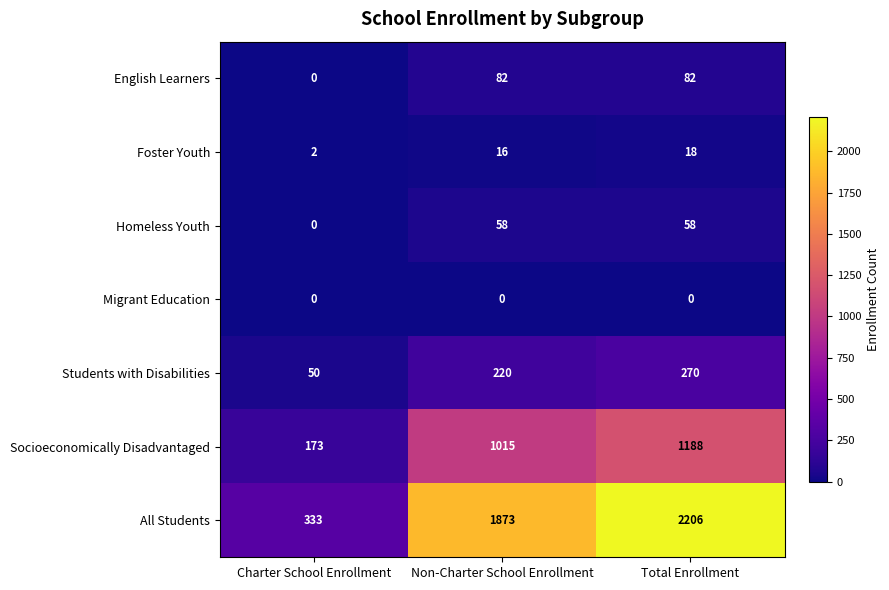

True or false: All Students has a value of 3900 at Total Enrollment.

False